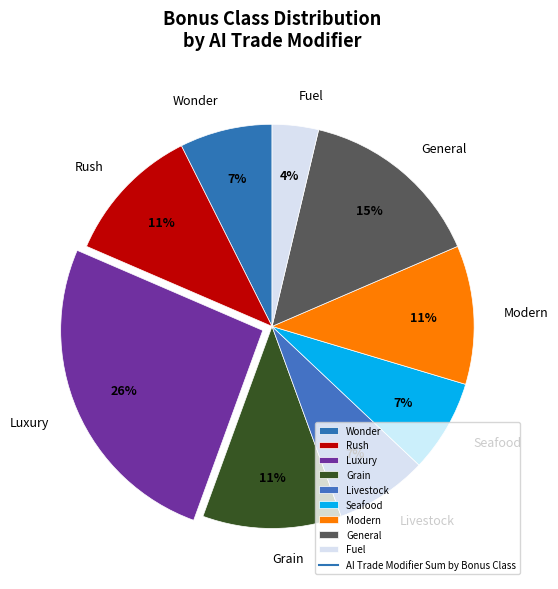

What is the smallest slice in the pie chart?

Fuel